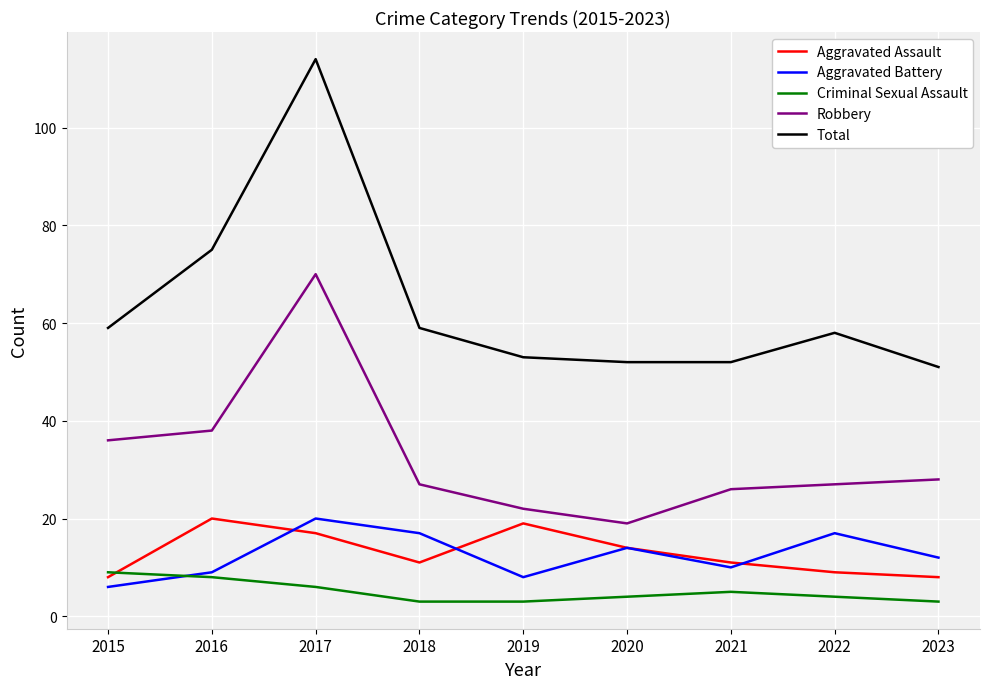

How many interior local valleys does the Aggravated Battery series have?

2